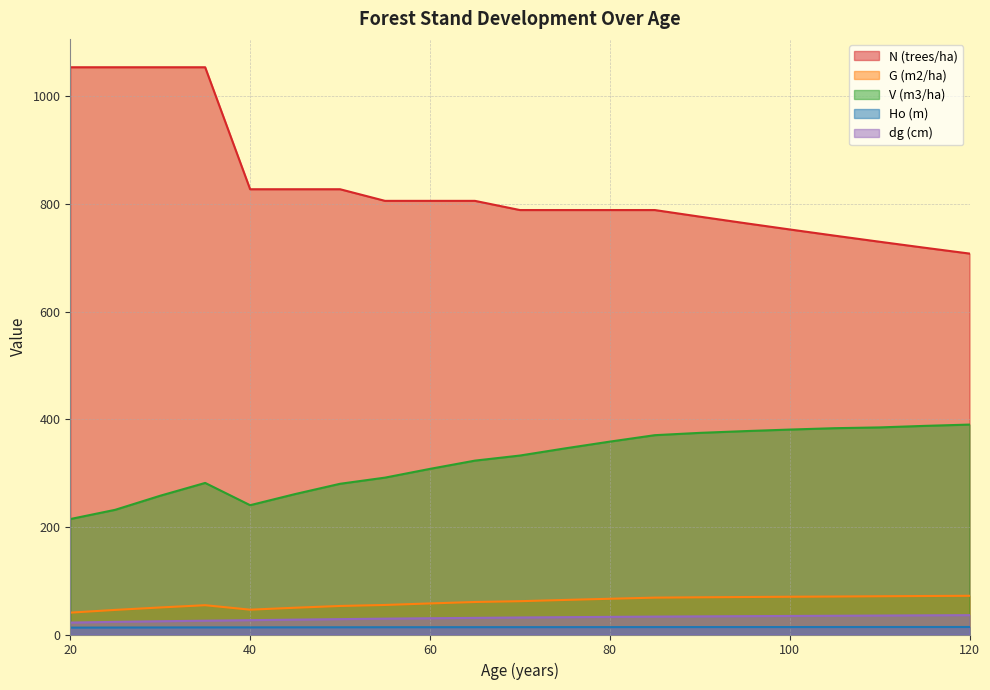

True or false: G (m2/ha) has more than 0 interior local peaks.

True